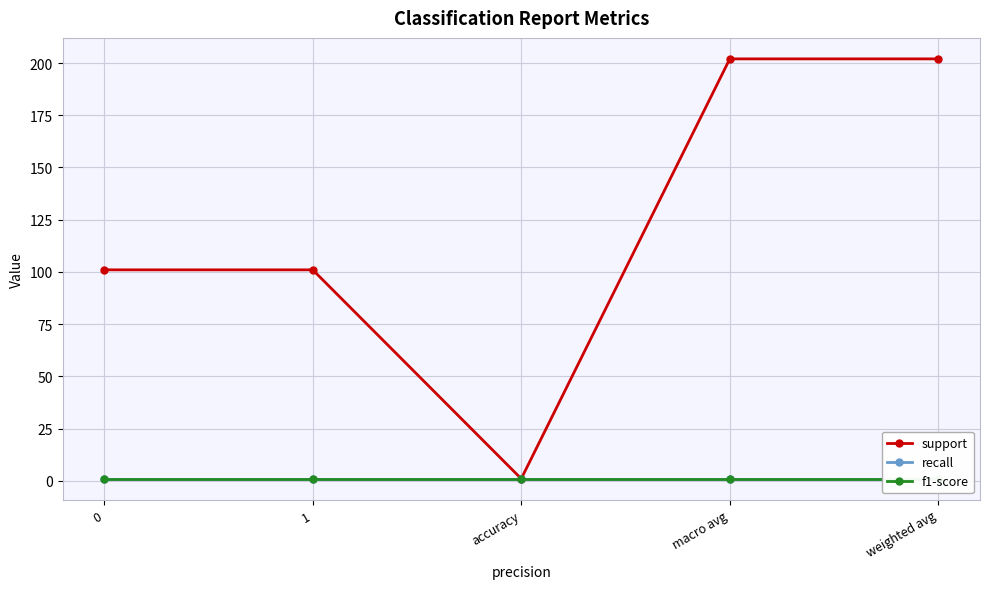

What position from the right is weighted avg?

1